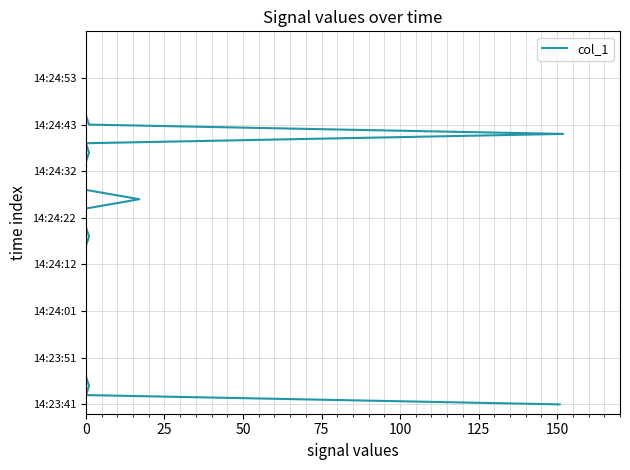

What is the label of the 28th point from the right?

12